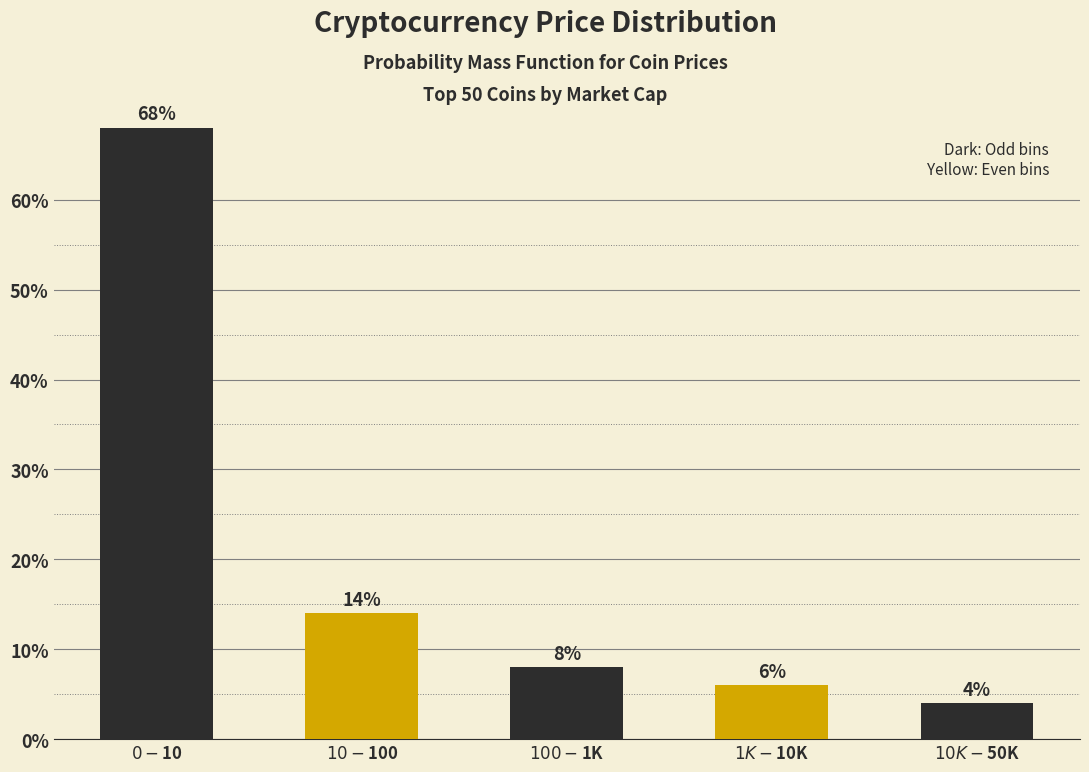

Reading right to left, transcribe all the data shown in this chart.

4.0	6.0	8.0	14.0	68.0